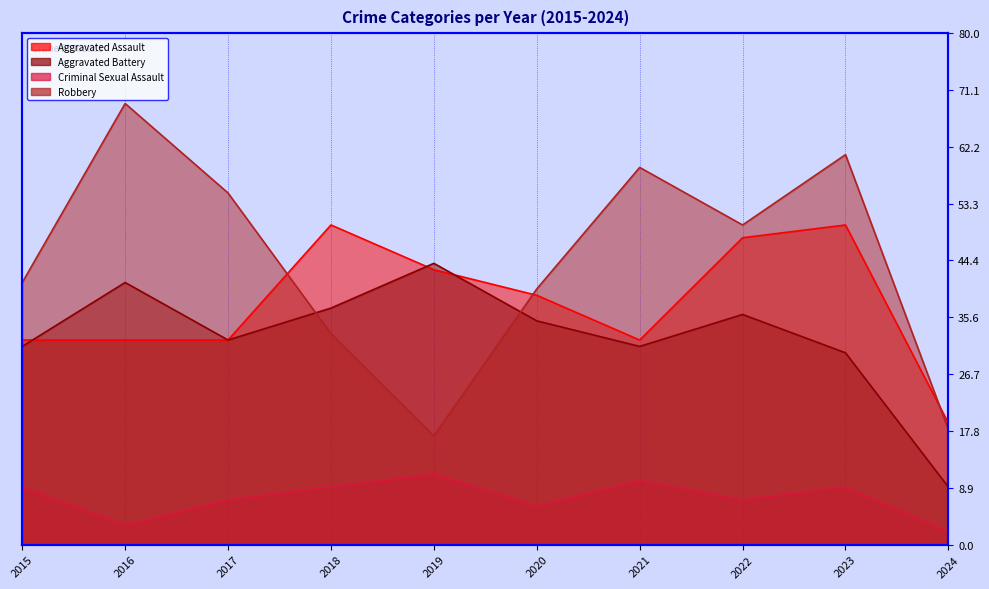

What are all the series names shown in the legend?

Aggravated Assault, Aggravated Battery, Criminal Sexual Assault, Robbery